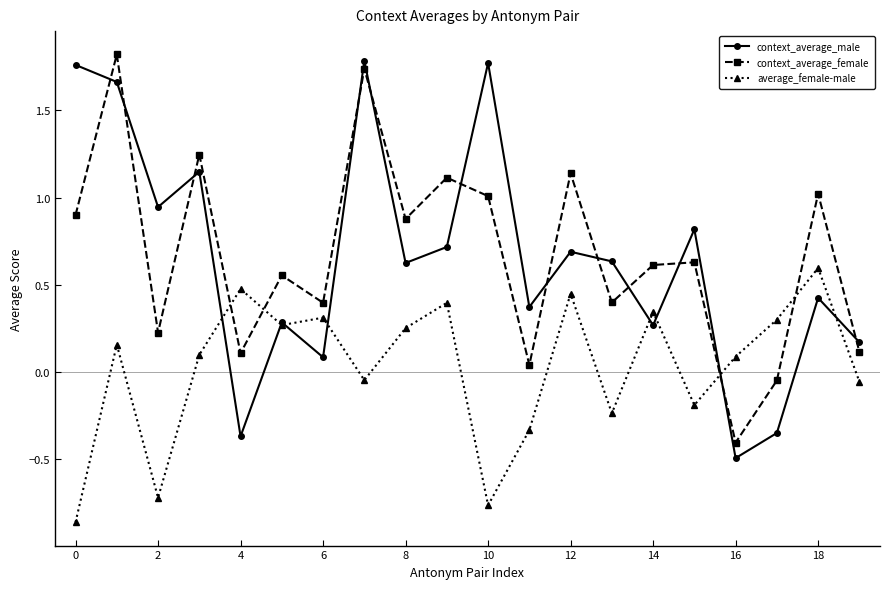

True or false: context_average_male and context_average_female intersect in this chart.

True